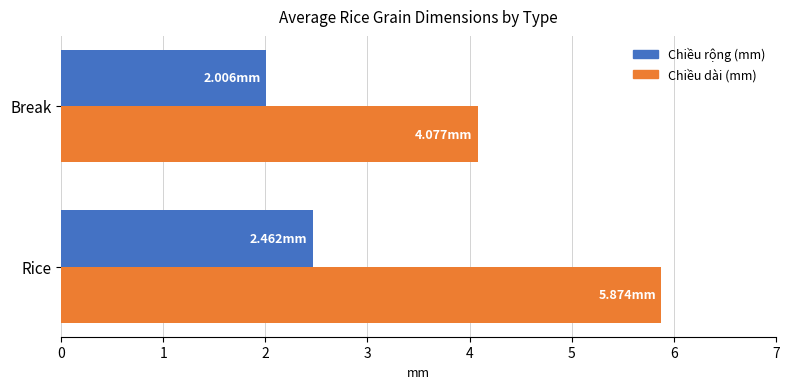

Which series changed the most between Rice and Break?

Chiều dài (mm)